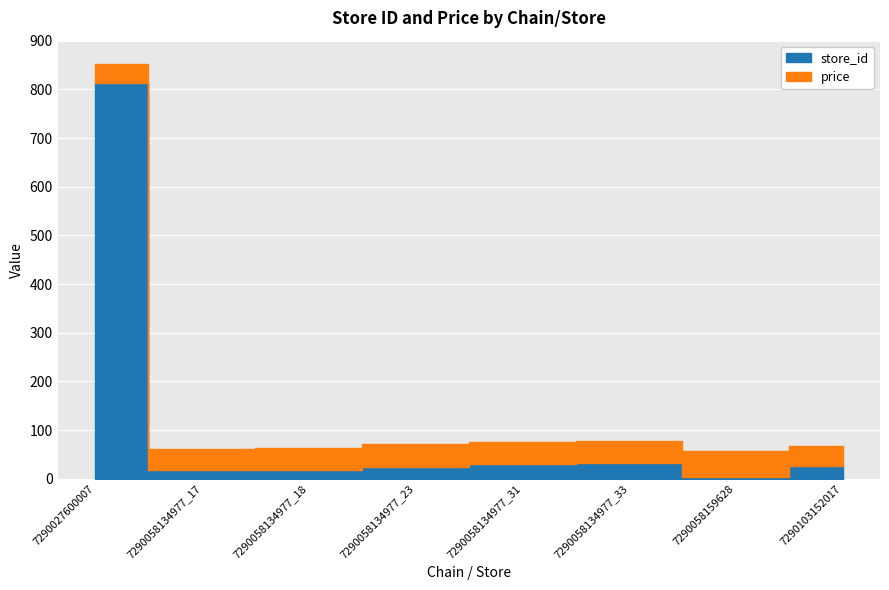

At which category does store_id reach its first local valley?

7290058134977_17